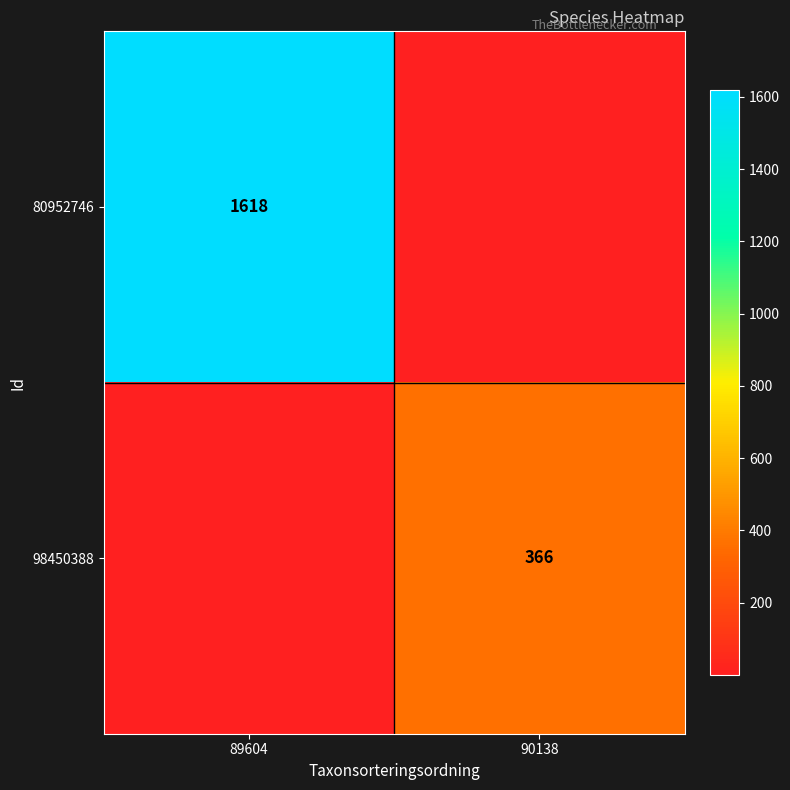

Which series has the largest total across all categories?

80952746